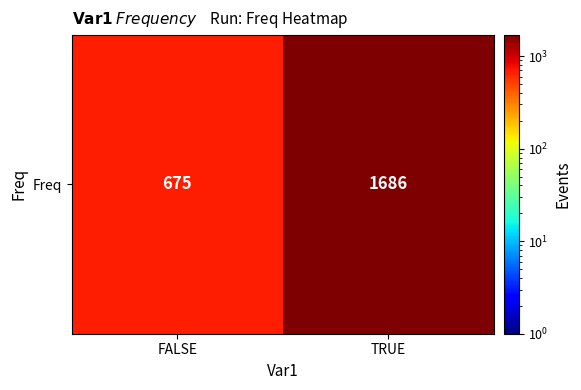

How many values are below 1686?

1